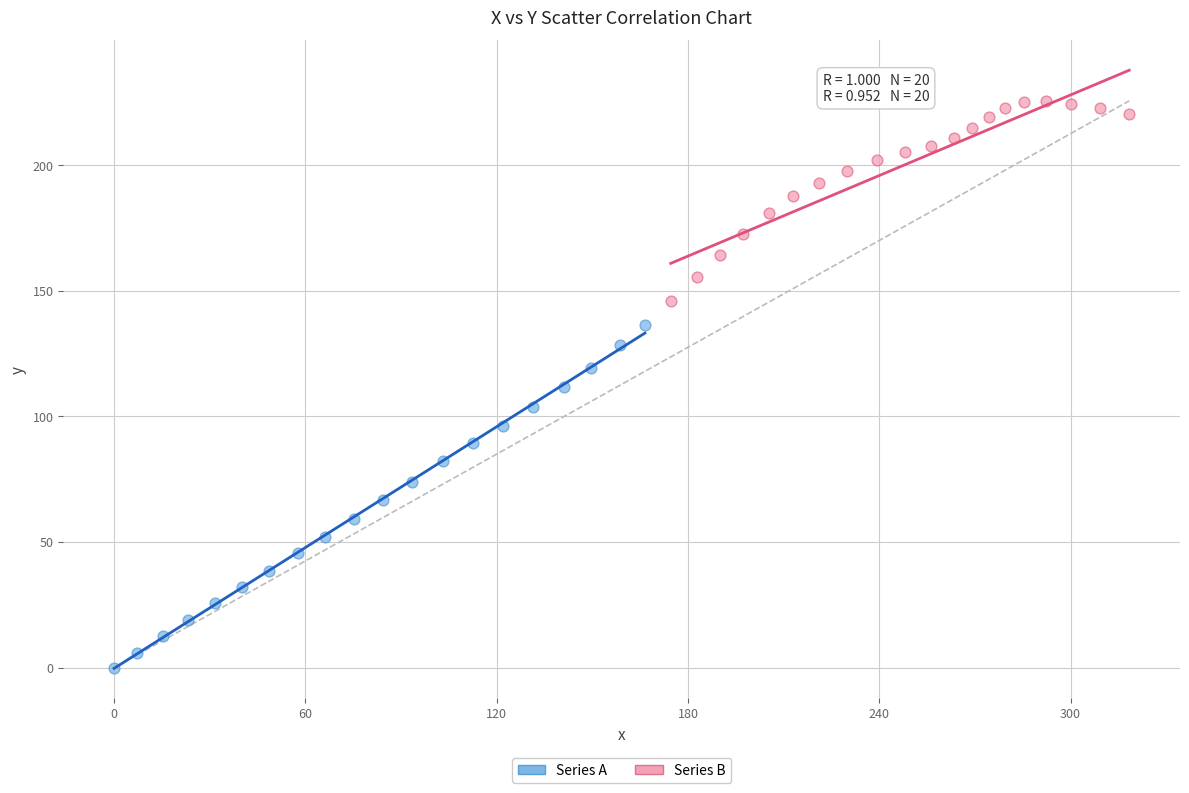

Which series contains the highest Y value?

Series B